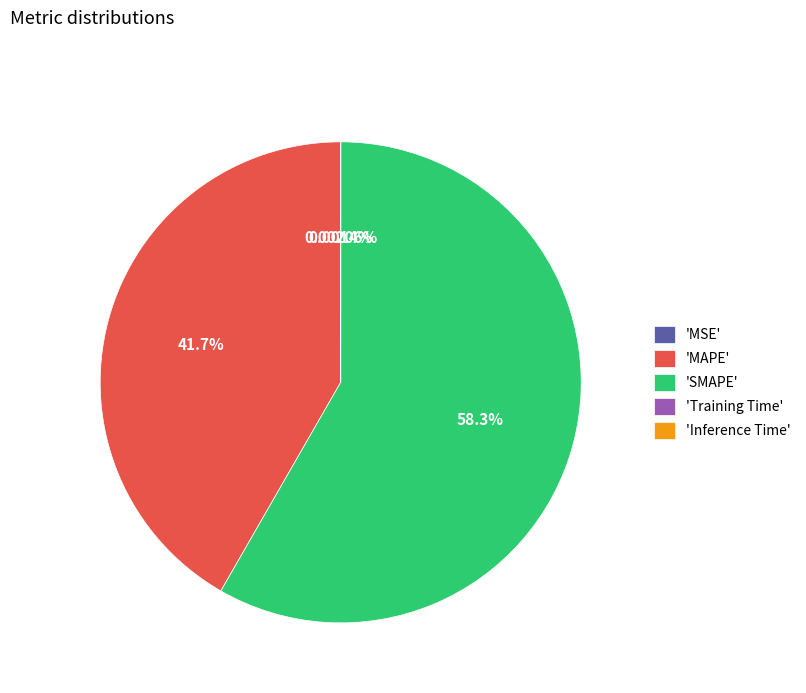

Does any single category account for the majority?

Yes